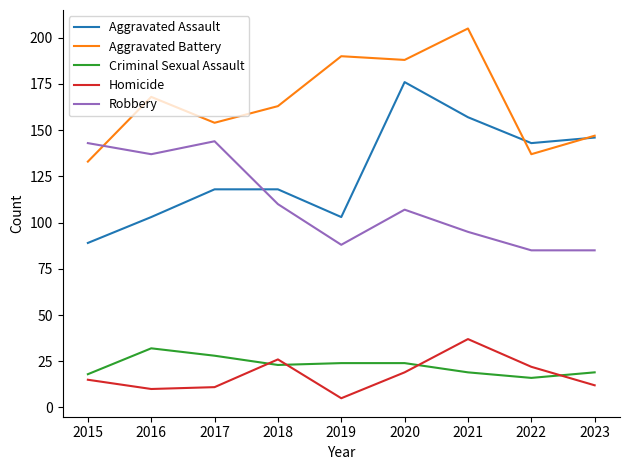

Reading left to right, what are all the values shown in this chart?

Aggravated Assault: 89	103	118	118	103	176	157	143	146
Aggravated Battery: 133	168	154	163	190	188	205	137	147
Criminal Sexual Assault: 18	32	28	23	24	24	19	16	19
Homicide: 15	10	11	26	5	19	37	22	12
Robbery: 143	137	144	110	88	107	95	85	85